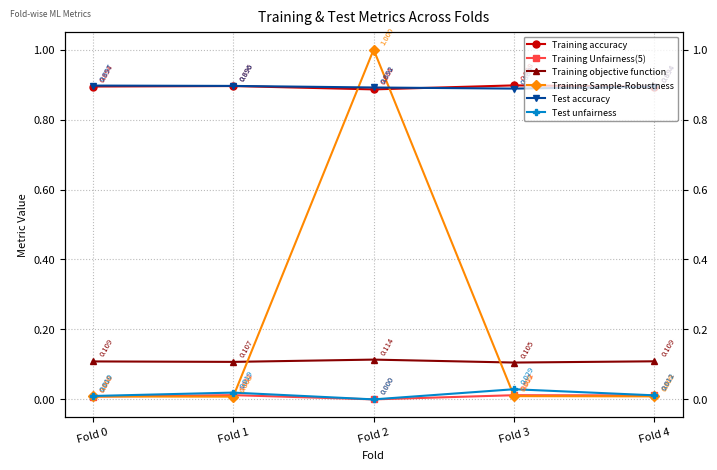

Is the value of Test unfairness at Fold 1 greater than the value of Training Unfairness(5) at Fold 2?

Yes